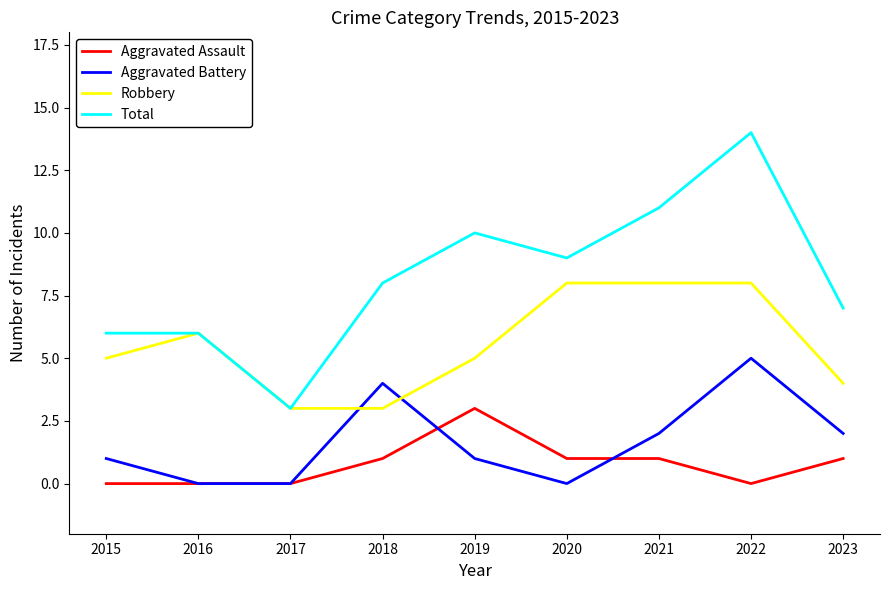

What is the difference between the Total values at 2016 and 2018?

2